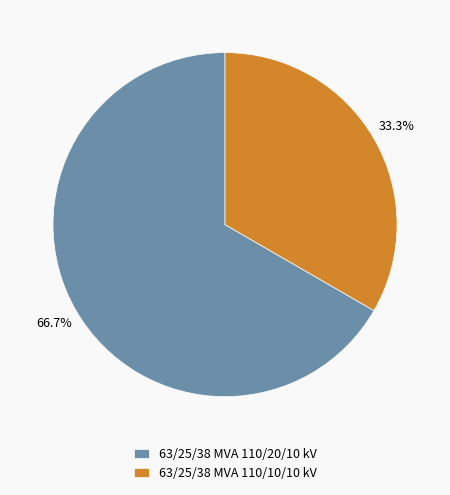

Count the number of slices in the pie.

2